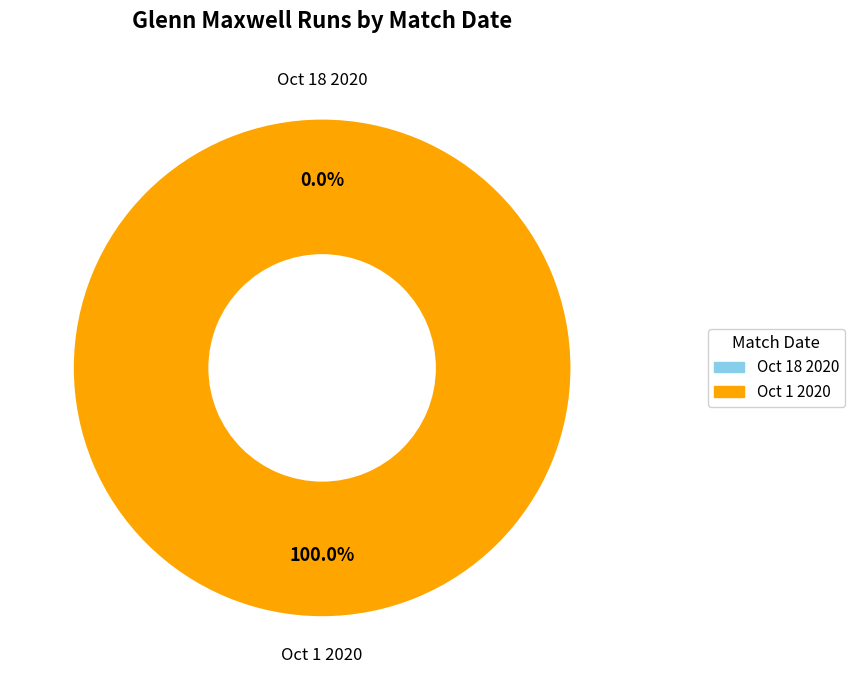

How many segments does this pie chart have?

2